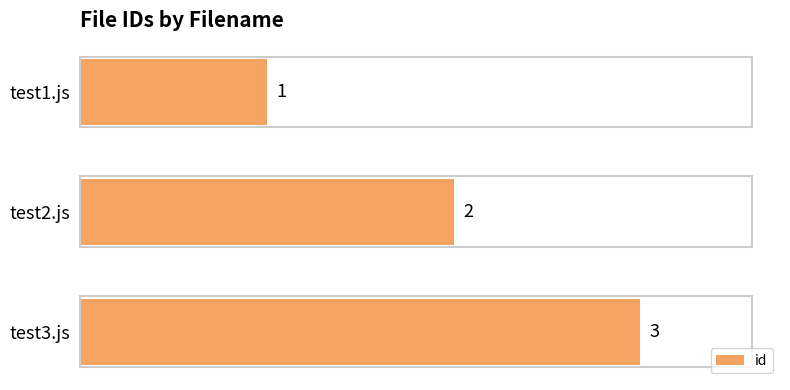

What is the label of the 1st bar from the bottom?

test3.js